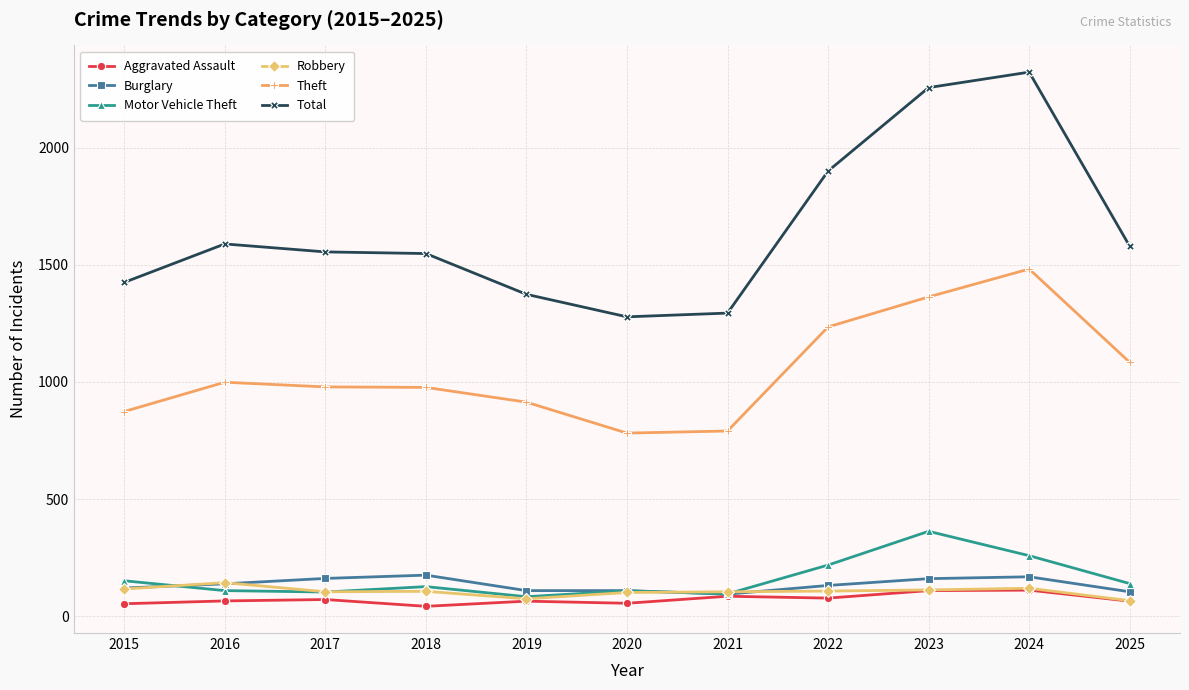

In Aggravated Assault, how many points are higher than both neighbors (excluding endpoints)?

4